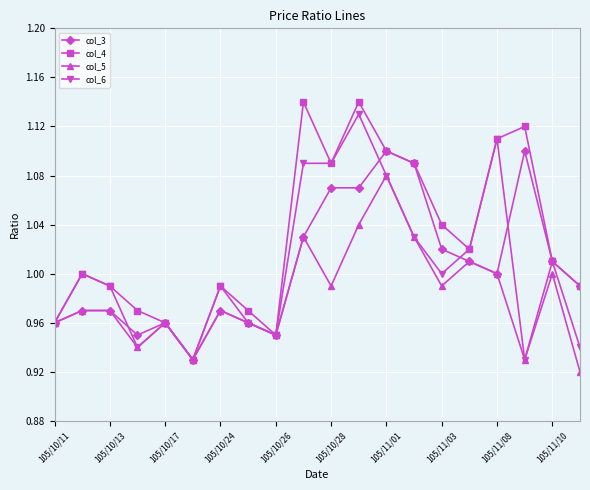

True or false: col_6 has more than 0 interior local peaks.

True